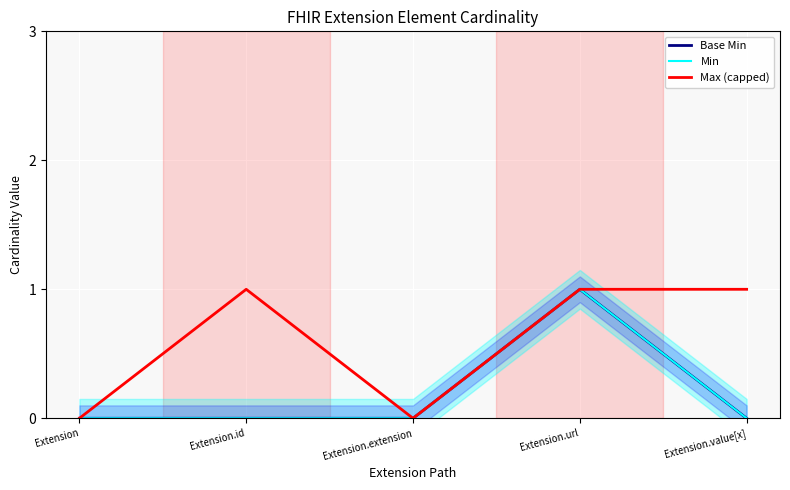

Count the number of data series in this chart.

3